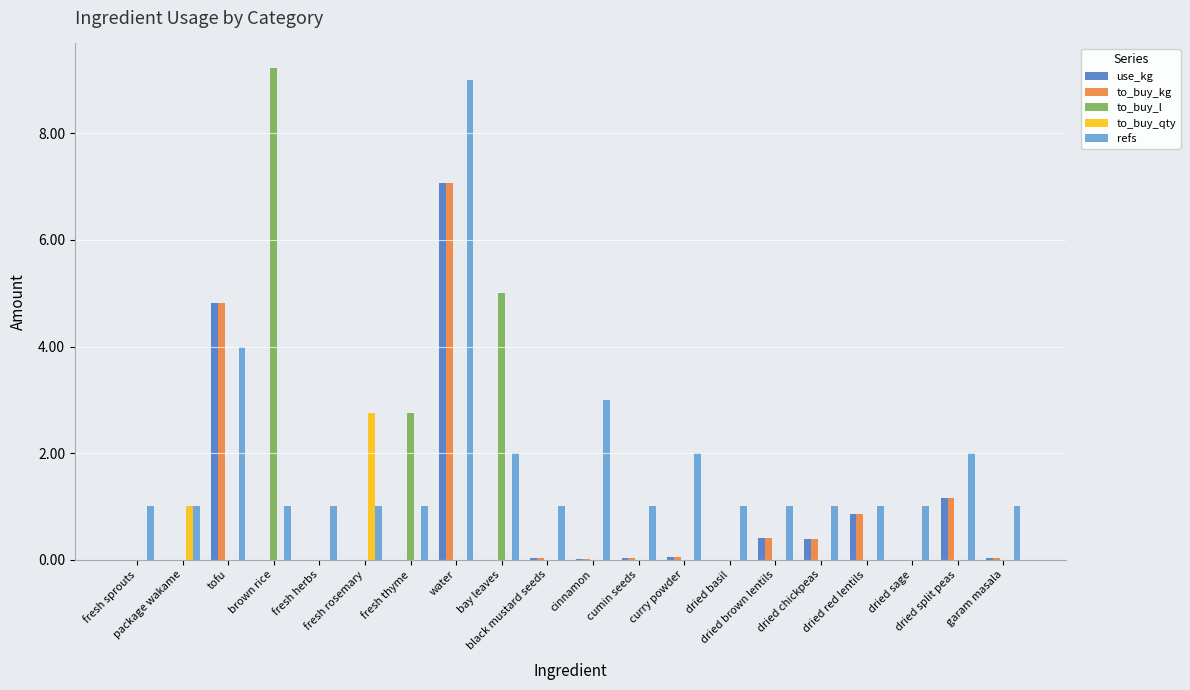

What is the sum of all to_buy_l values?

17.0